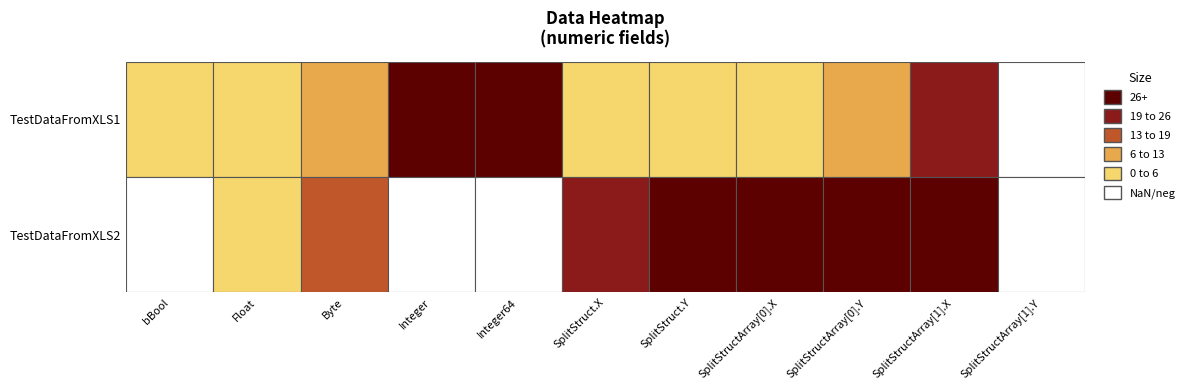

Which label corresponds to the largest value in the chart?

Integer64